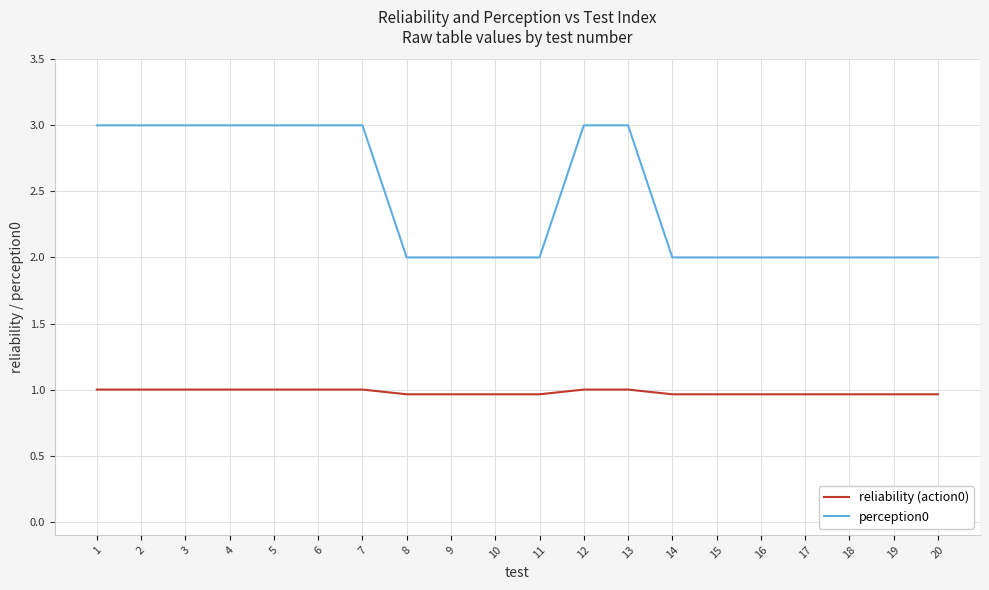

Rank the series by their average value, from highest to lowest.

perception0, reliability (action0)